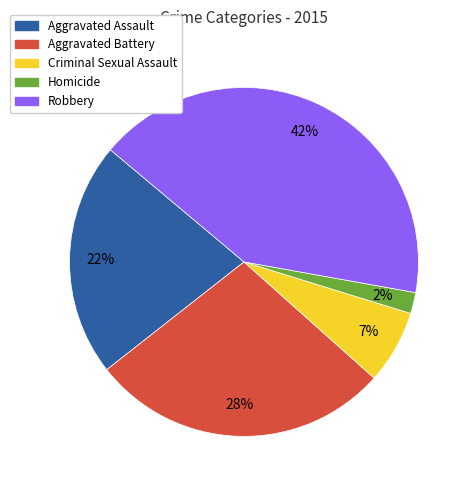

The Aggravated Battery slice represents 39% of the pie. True or false?

False